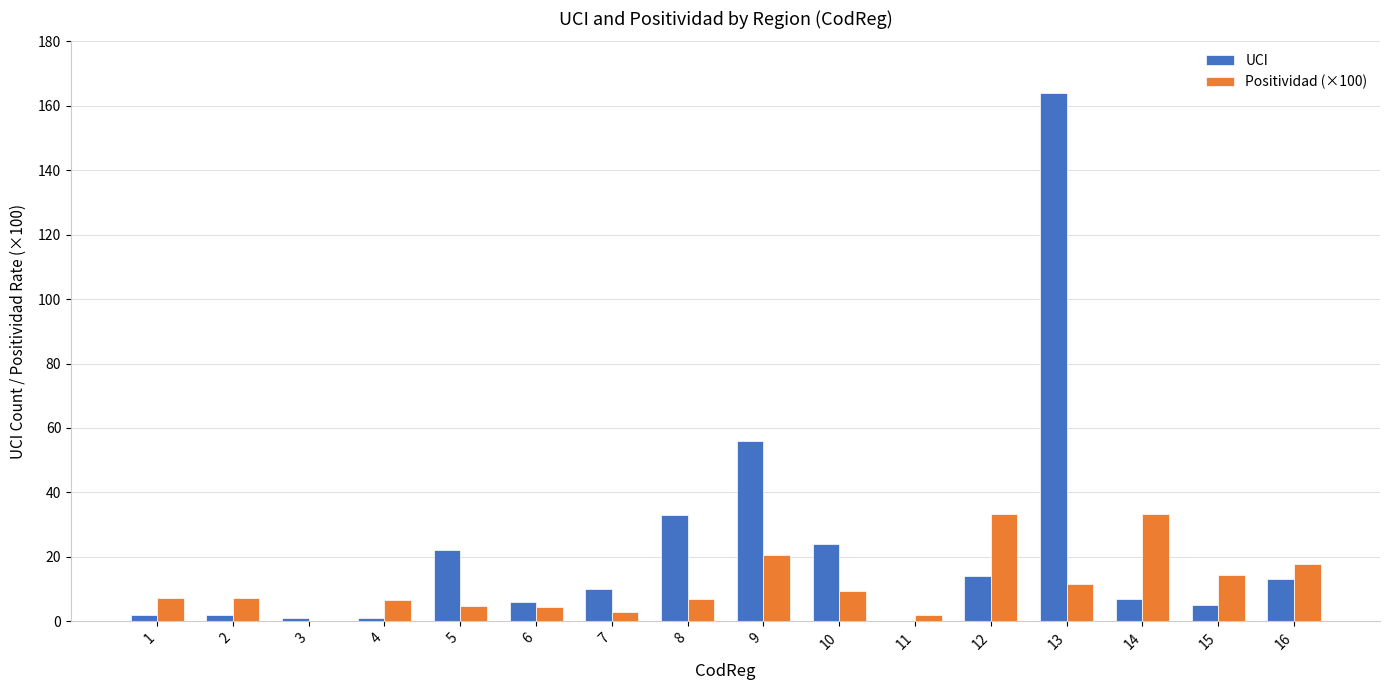

What is the total value across all series at 5?

26.6